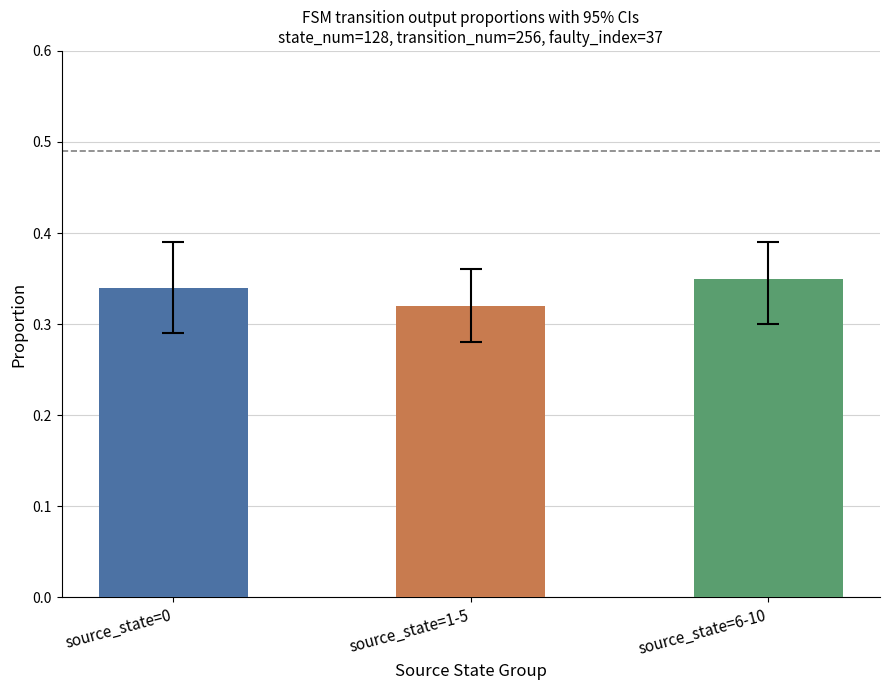

List the labels in order of input_a value, smallest first.

source_state=1-5, source_state=0, source_state=6-10